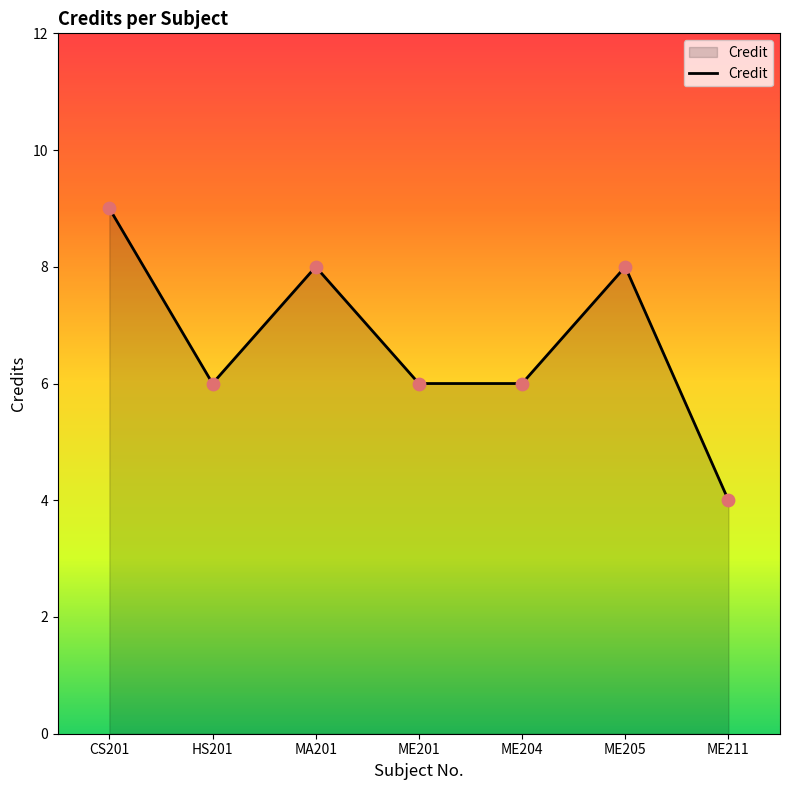

What is the ratio of the value at HS201 to the value at ME211?

1.5